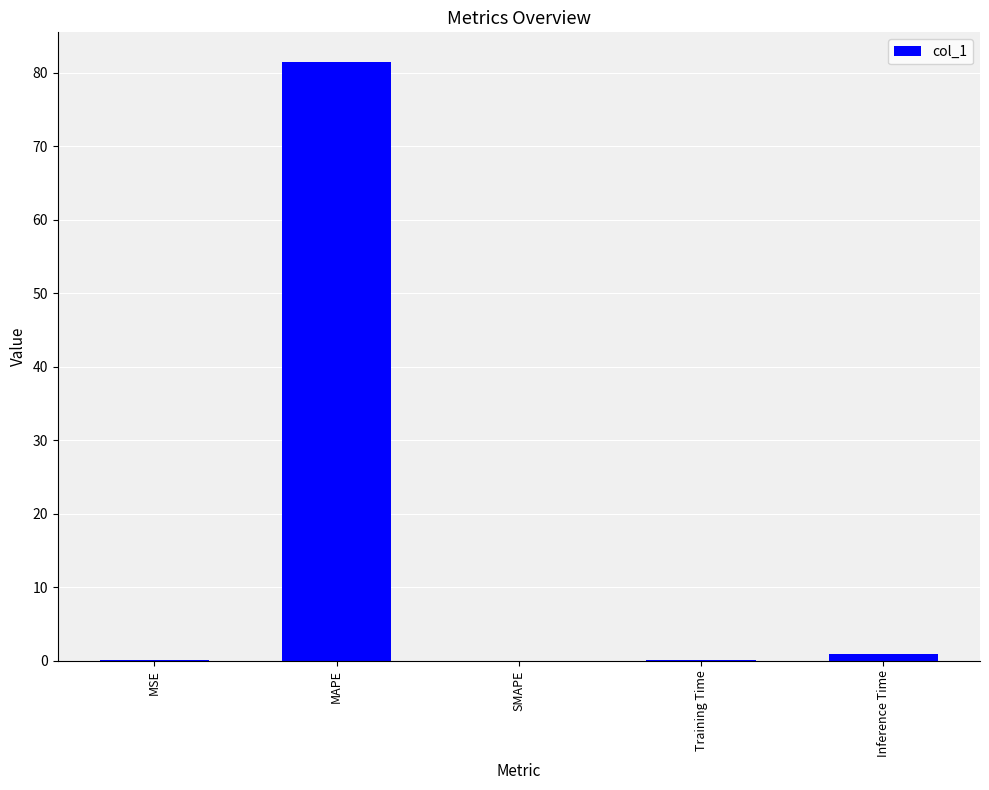

What is the greatest value displayed?

81.4